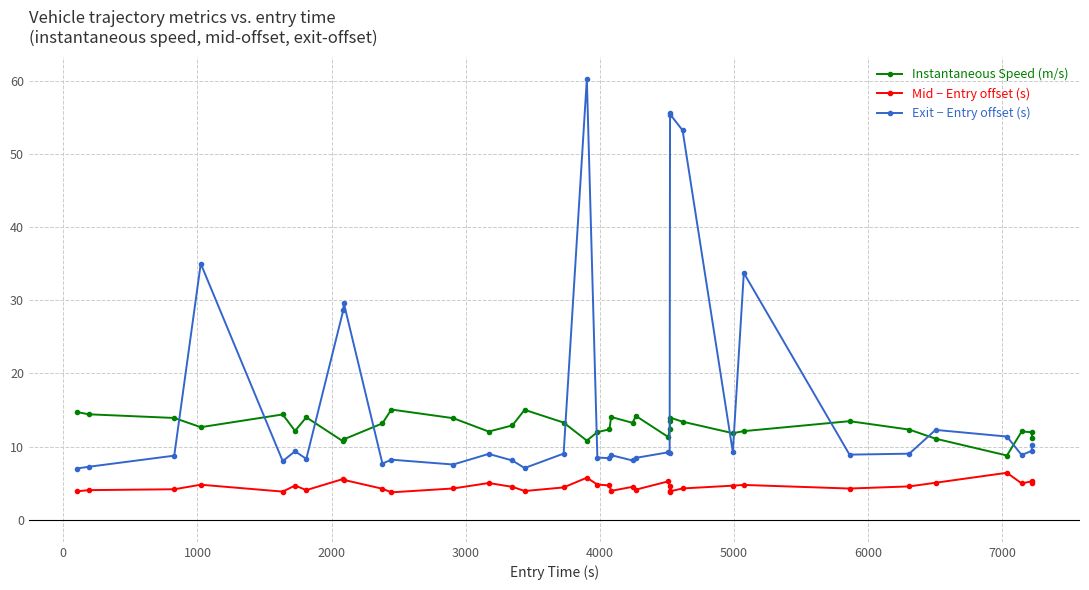

True or false: Exit − Entry offset (s) and Mid − Entry offset (s) cross at least once.

False